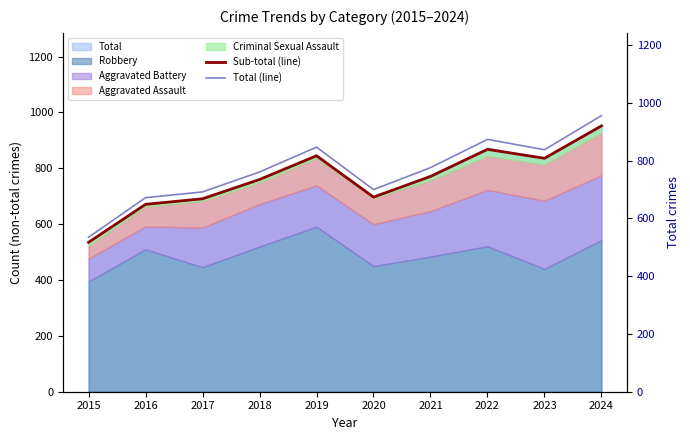

Reading left to right, extract all data points from this chart.

Sub-total (line): 535	671	691	760	845	697	771	868	836	952
Total (line): 535	672	692	761	847	700	776	874	838	956